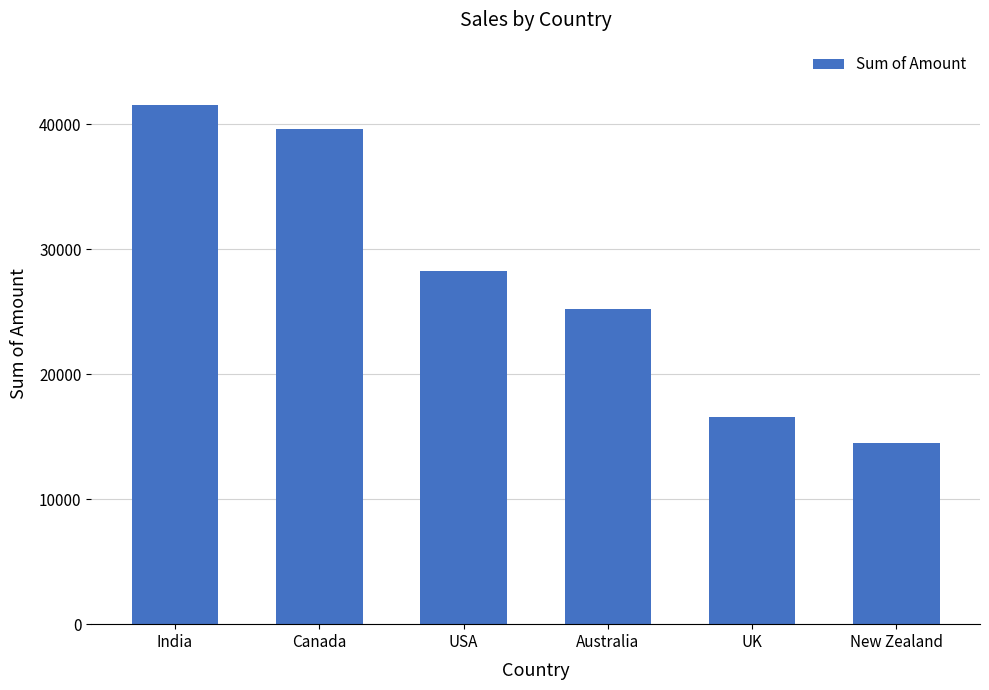

What is the greatest value displayed?

41559